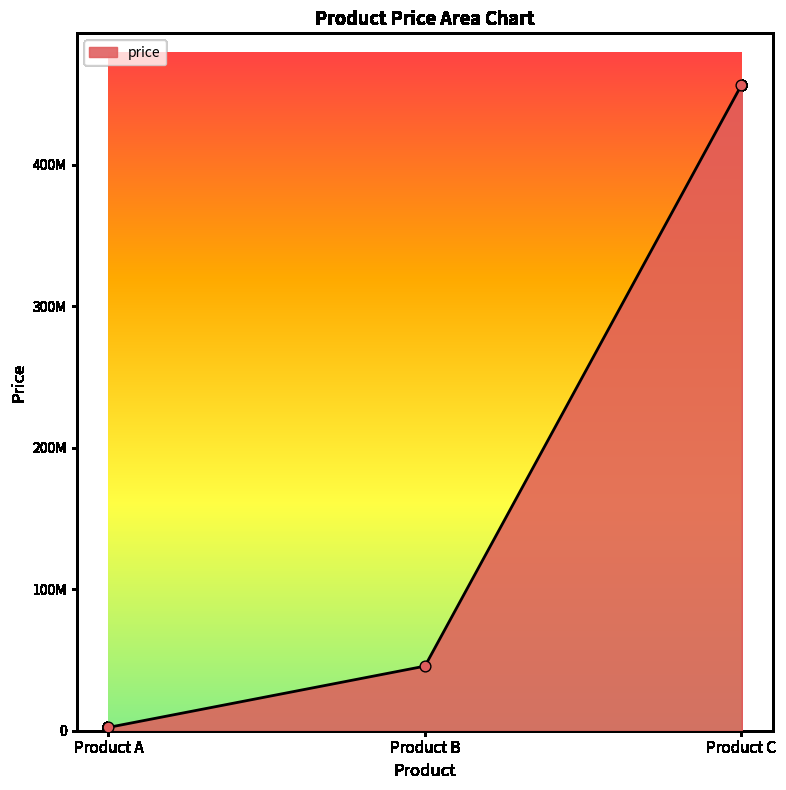

Between Product B and Product A, which is larger?

Product B